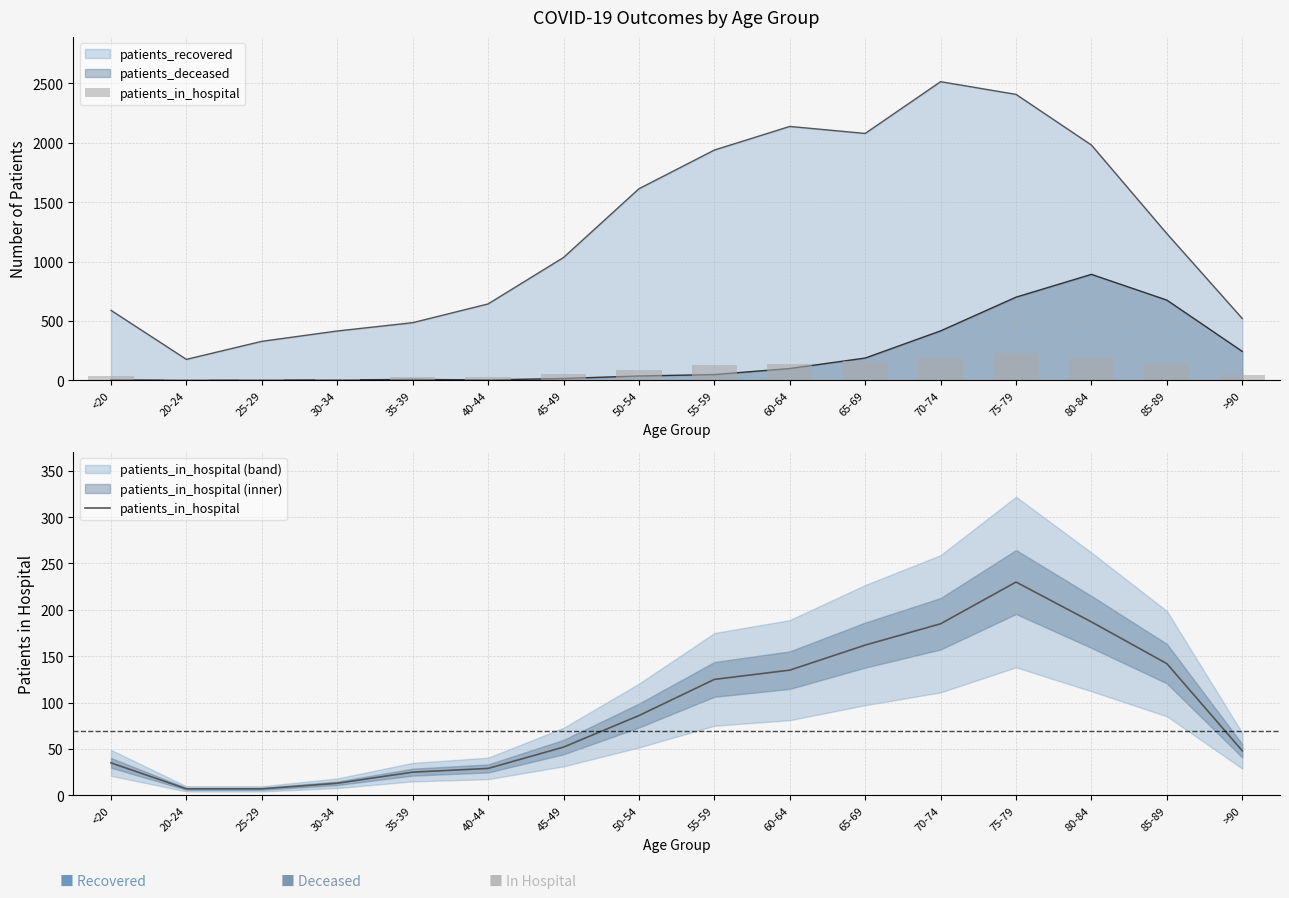

Where is the data nearest to the value 118?

55-59